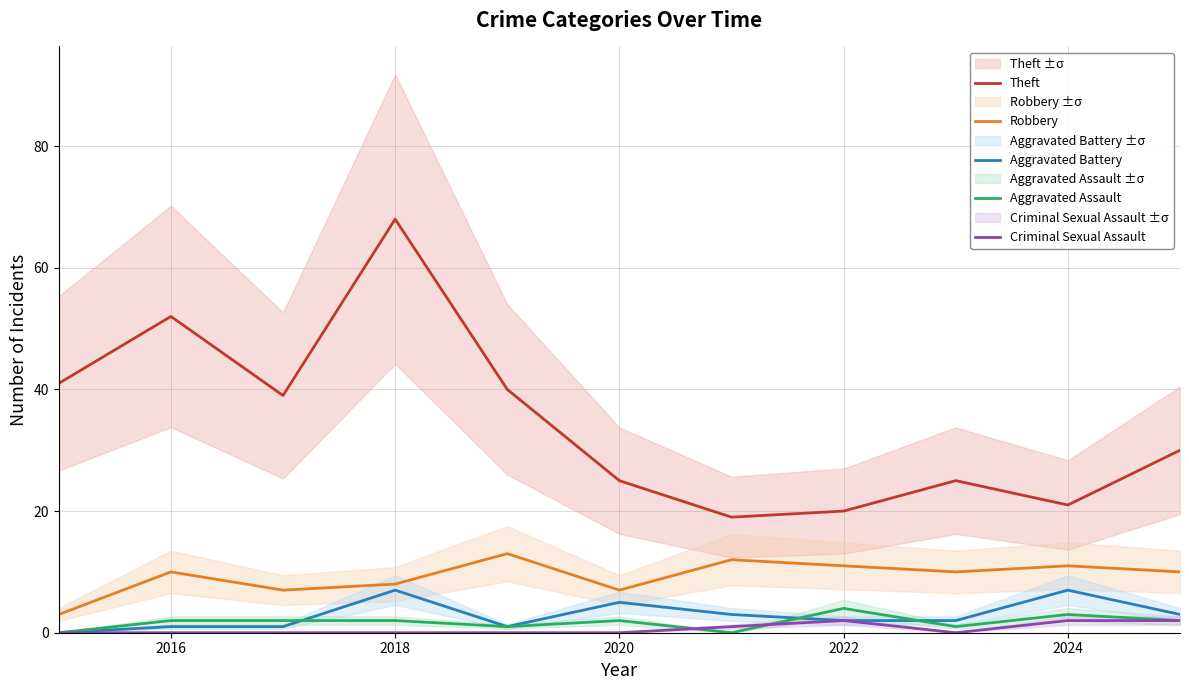

Where is Aggravated Assault nearest to the value 2?

2016